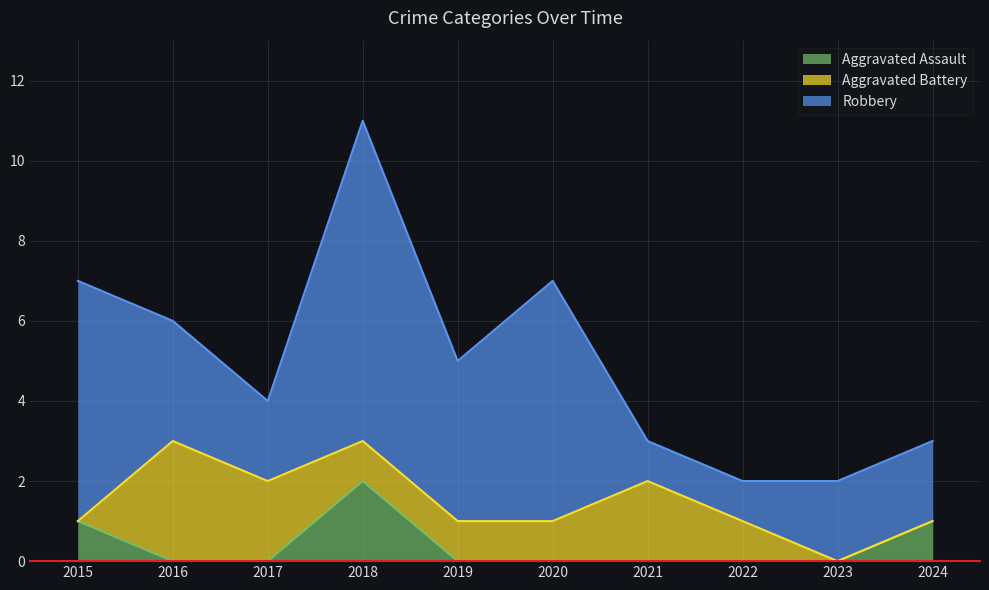

Reading left to right, list all the values displayed in this chart.

Aggravated Assault: 2015=1	2016=0	2017=0	2018=2	2019=0	2020=0	2021=0	2022=0	2023=0	2024=1
Aggravated Battery: 2015=0	2016=3	2017=2	2018=1	2019=1	2020=1	2021=2	2022=1	2023=0	2024=0
Robbery: 2015=6	2016=3	2017=2	2018=8	2019=4	2020=6	2021=1	2022=1	2023=2	2024=2